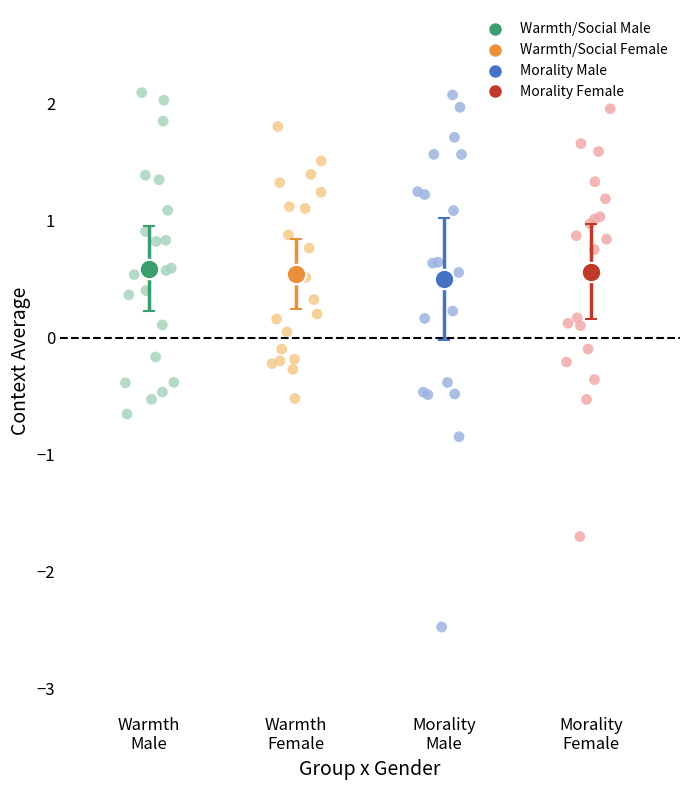

What are all the series names shown in the legend?

Warmth/Social Male, Warmth/Social Female, Morality Male, Morality Female